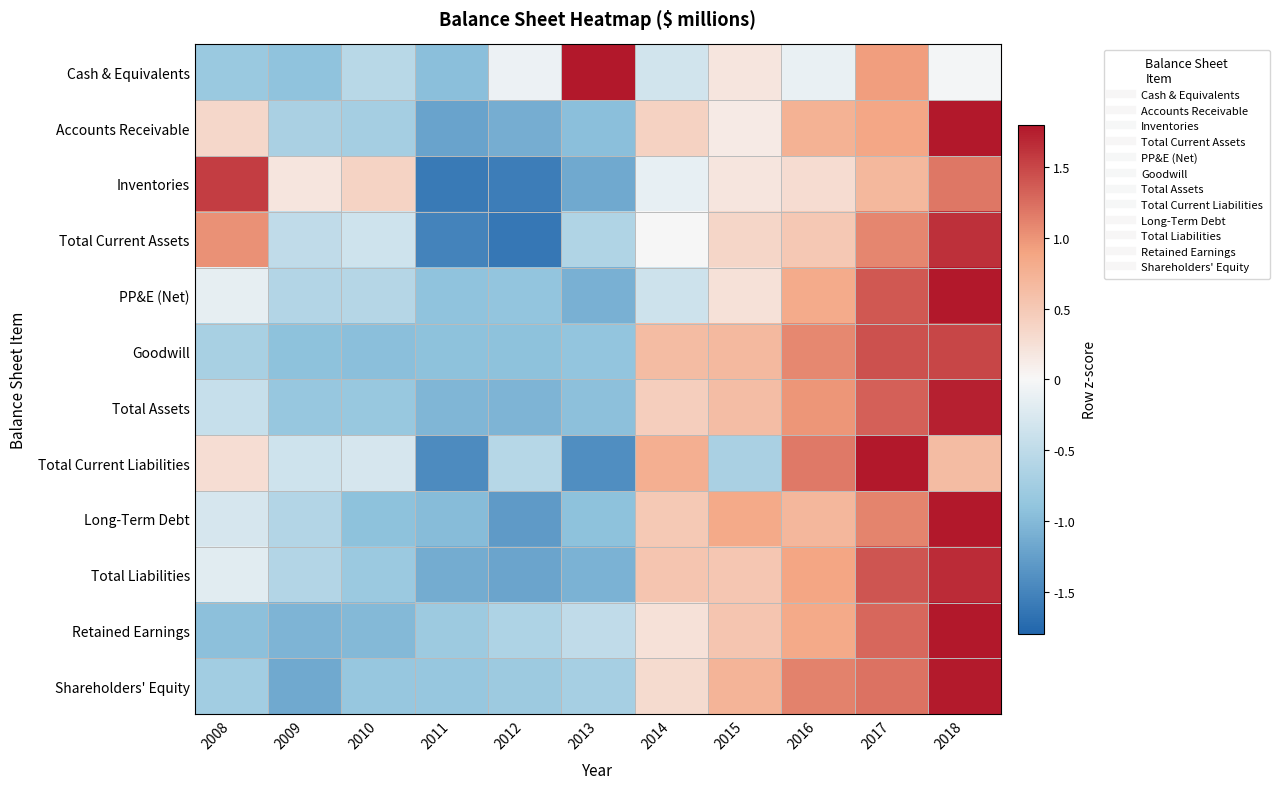

At 2017, list the series in order from smallest to largest.

Inventories, Accounts Receivable, Cash & Equivalents, Total Current Assets, Long-Term Debt, Shareholders' Equity, Retained Earnings, Total Assets, PP&E (Net), Total Liabilities, Goodwill, Total Current Liabilities